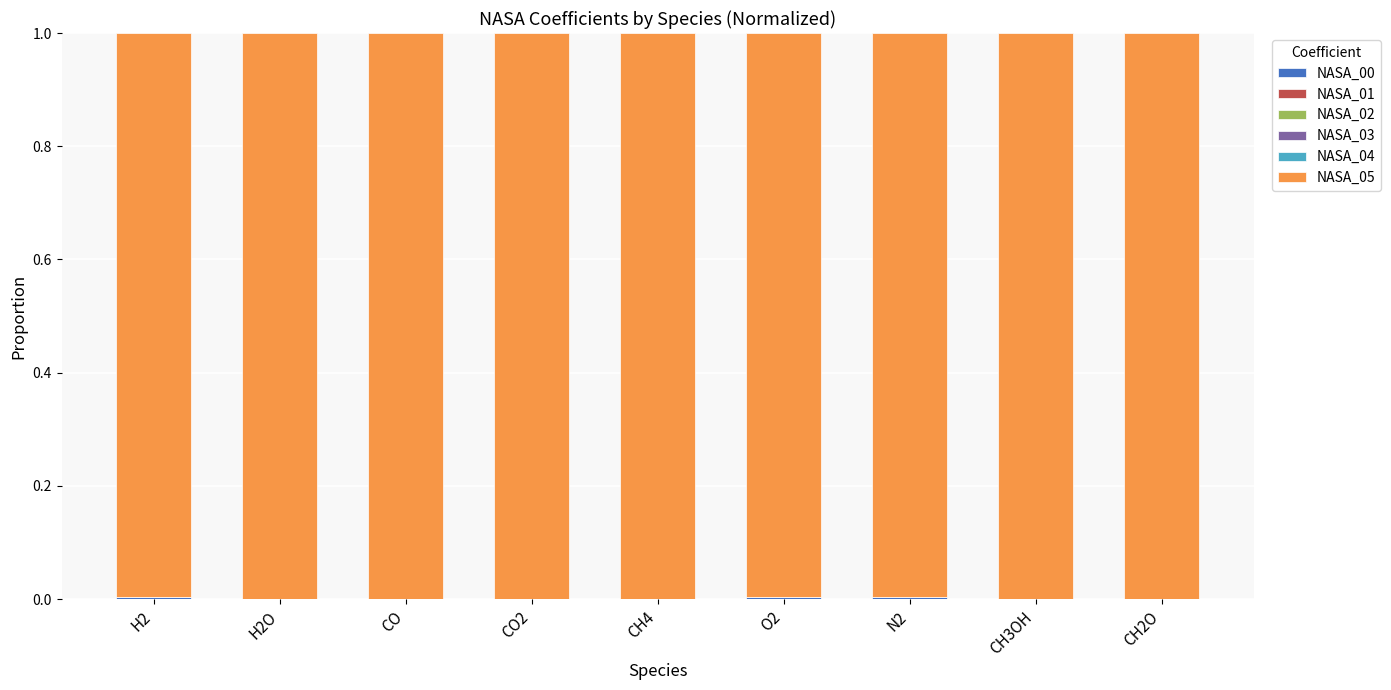

Which series changed the most between H2O and CO?

NASA_00